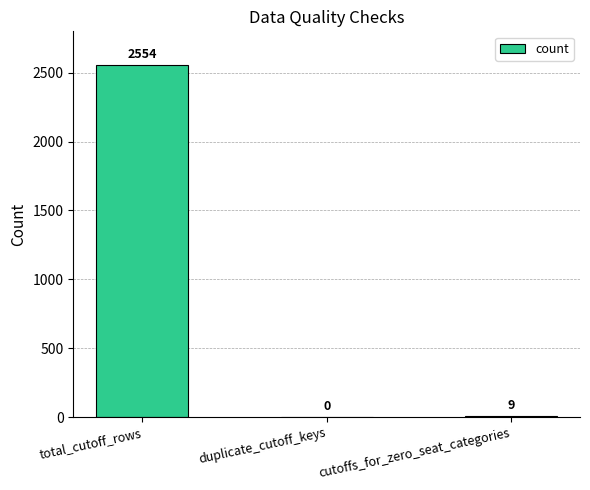

Which category has the highest value across all series?

total_cutoff_rows